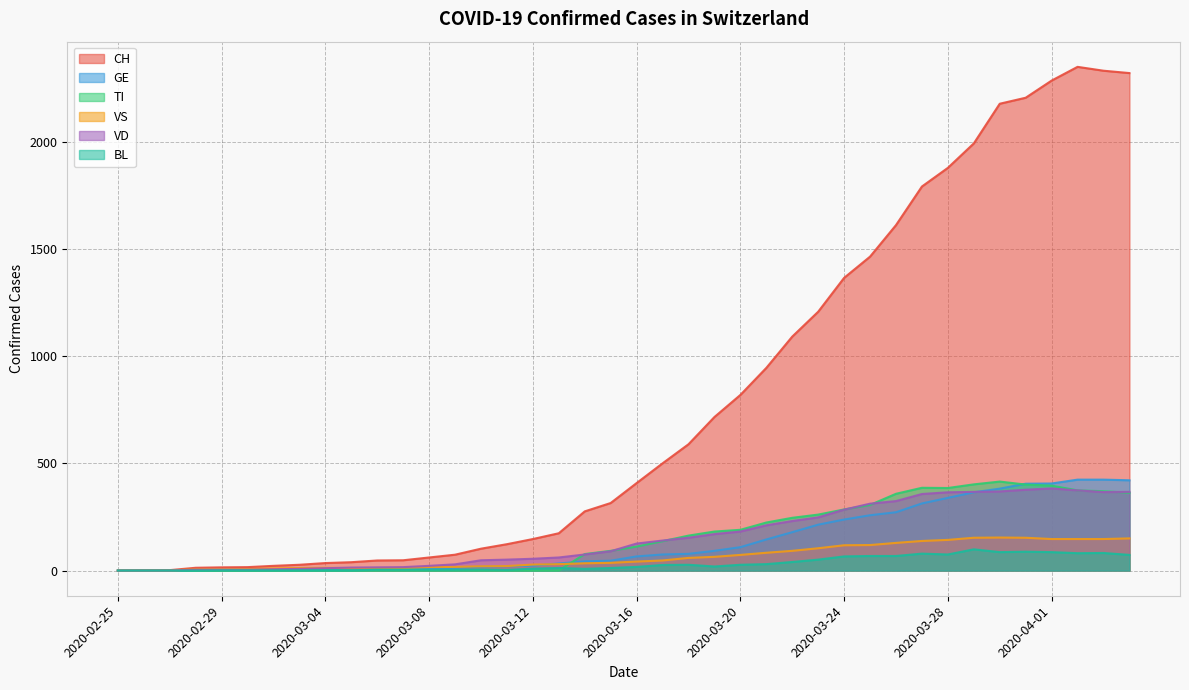

Does the chart display data point markers on the line(s)?

No